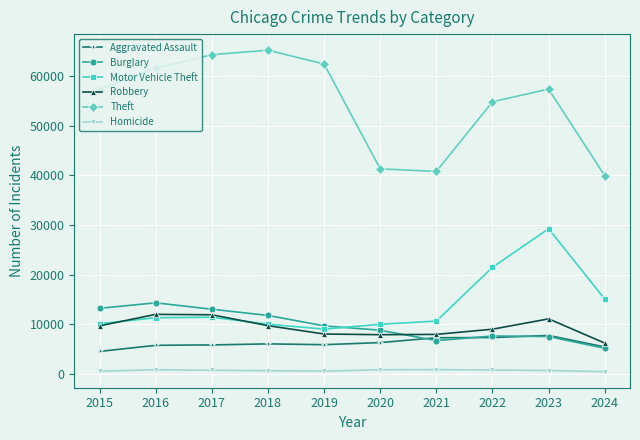

What are all the series names shown in the legend?

Aggravated Assault, Burglary, Motor Vehicle Theft, Robbery, Theft, Homicide